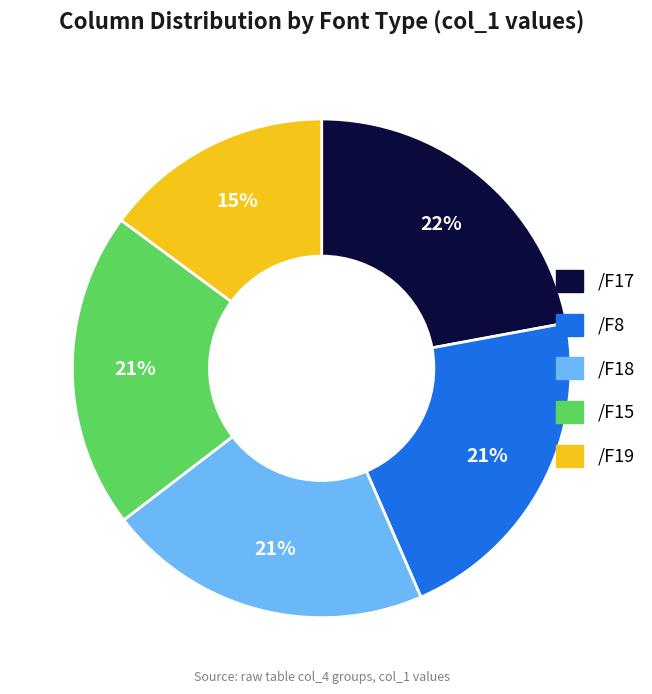

True or false: /F19 accounts for 23% of the total.

False